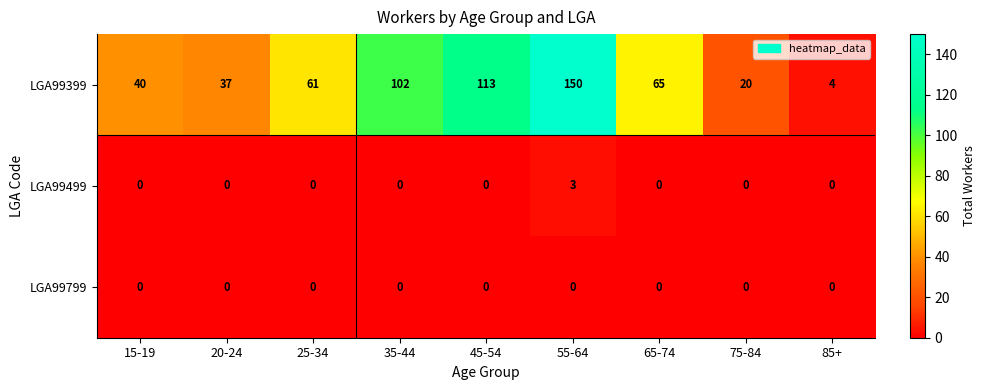

At which category is the sum across all series the highest?

55-64